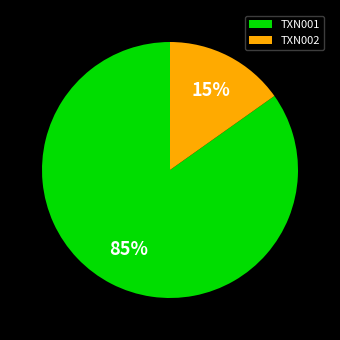

How many slices are in this pie chart?

2